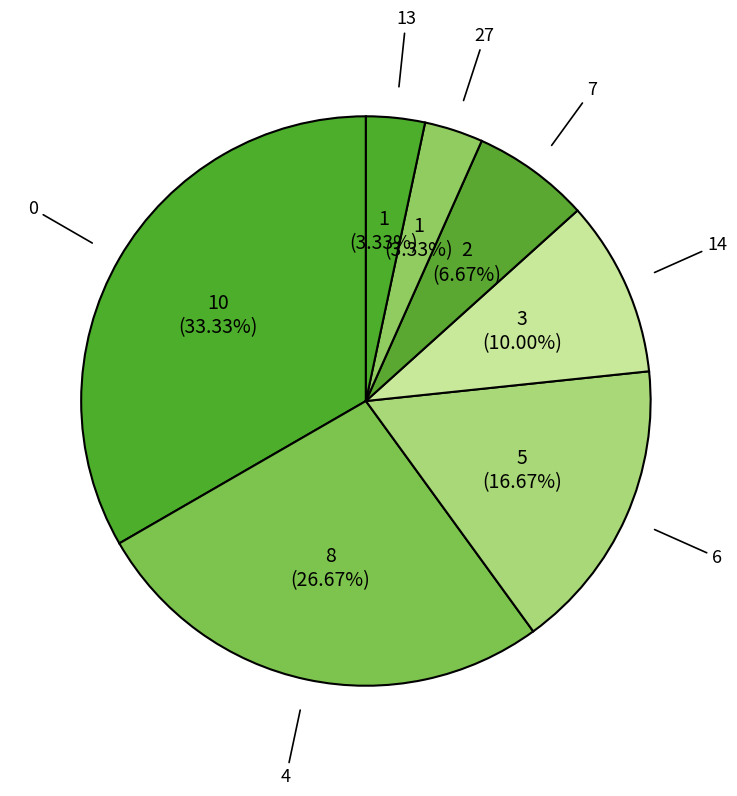

Count the number of slices in the pie.

7